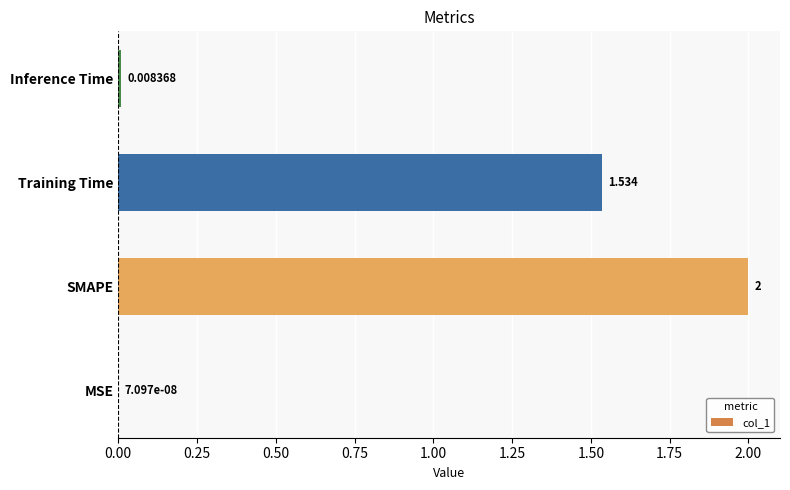

Which category has the highest value across all series?

SMAPE